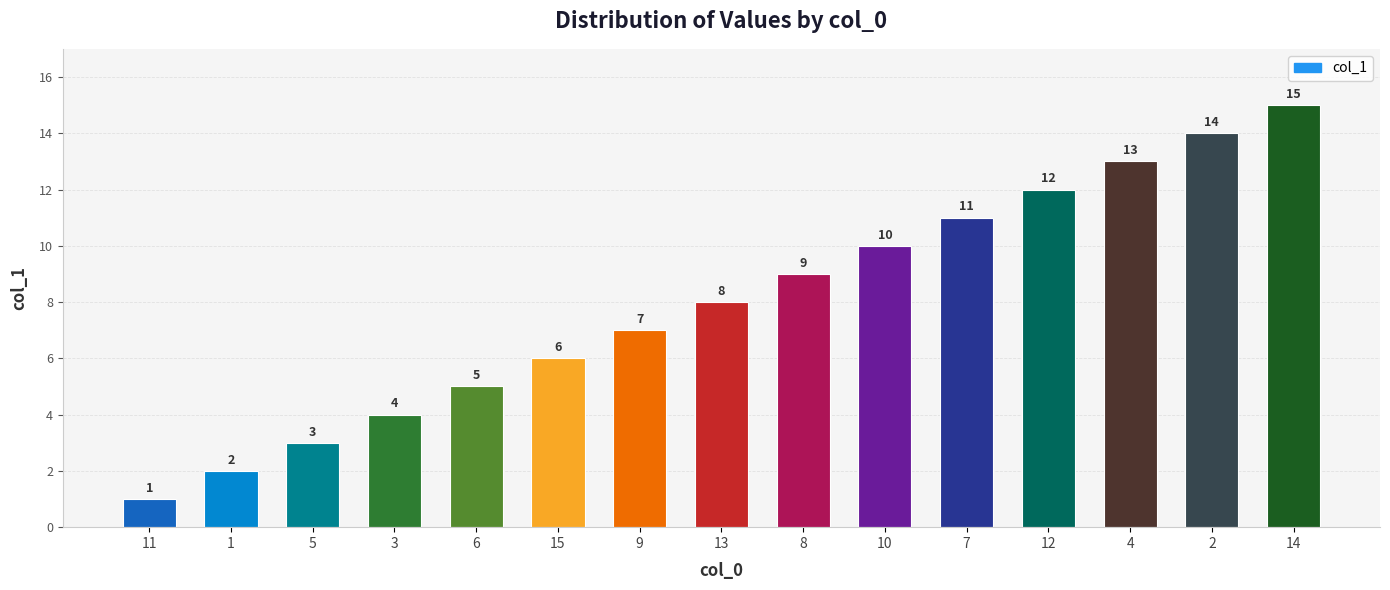

Is it true that the value at 11 is 1?

True